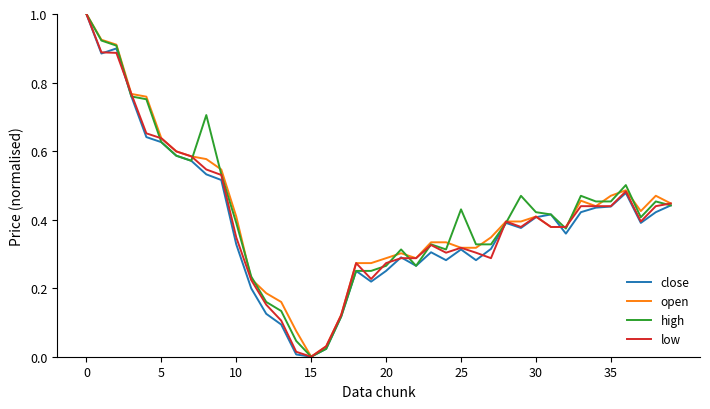

What is the difference between the second highest and minimum values in the high series?

0.9